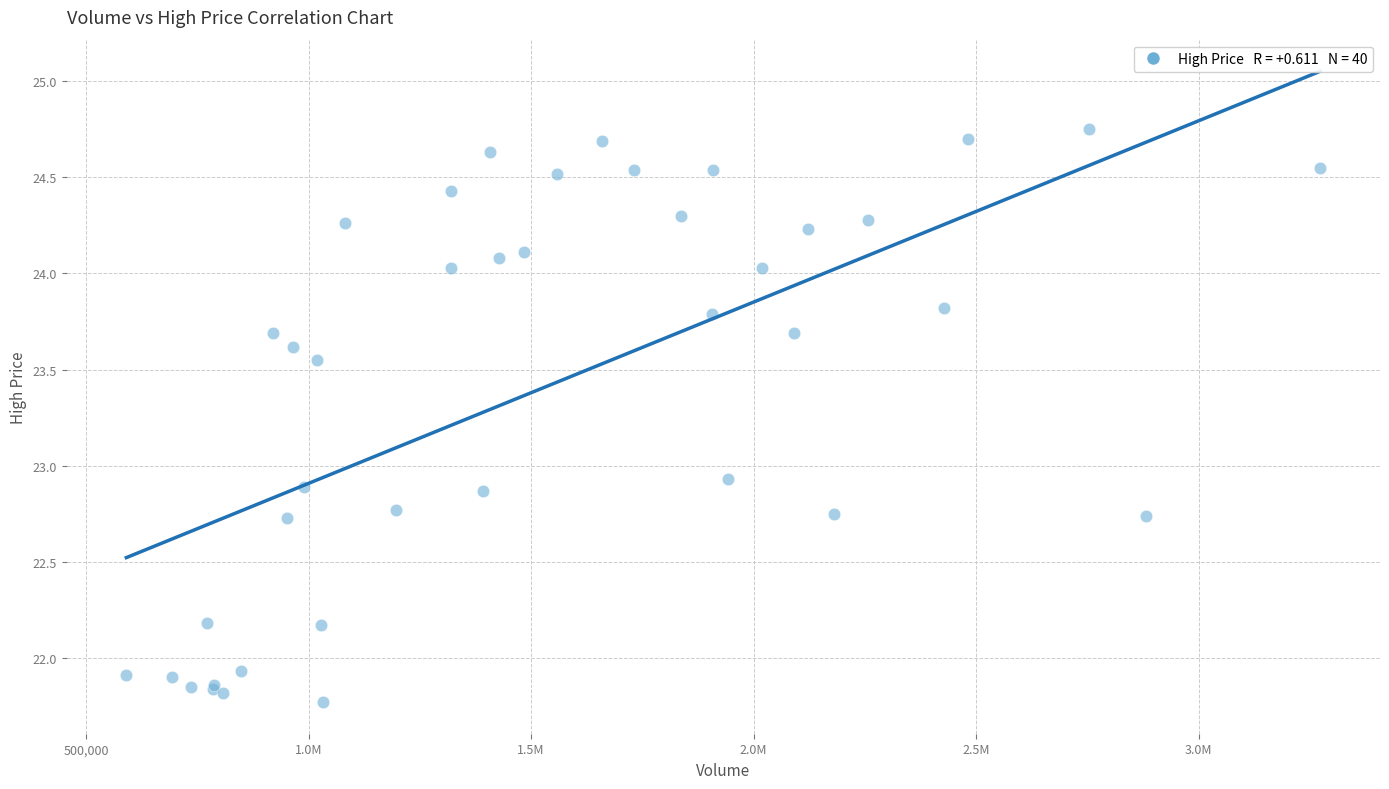

What Y value in the scatter plot is closest to 23?

22.9